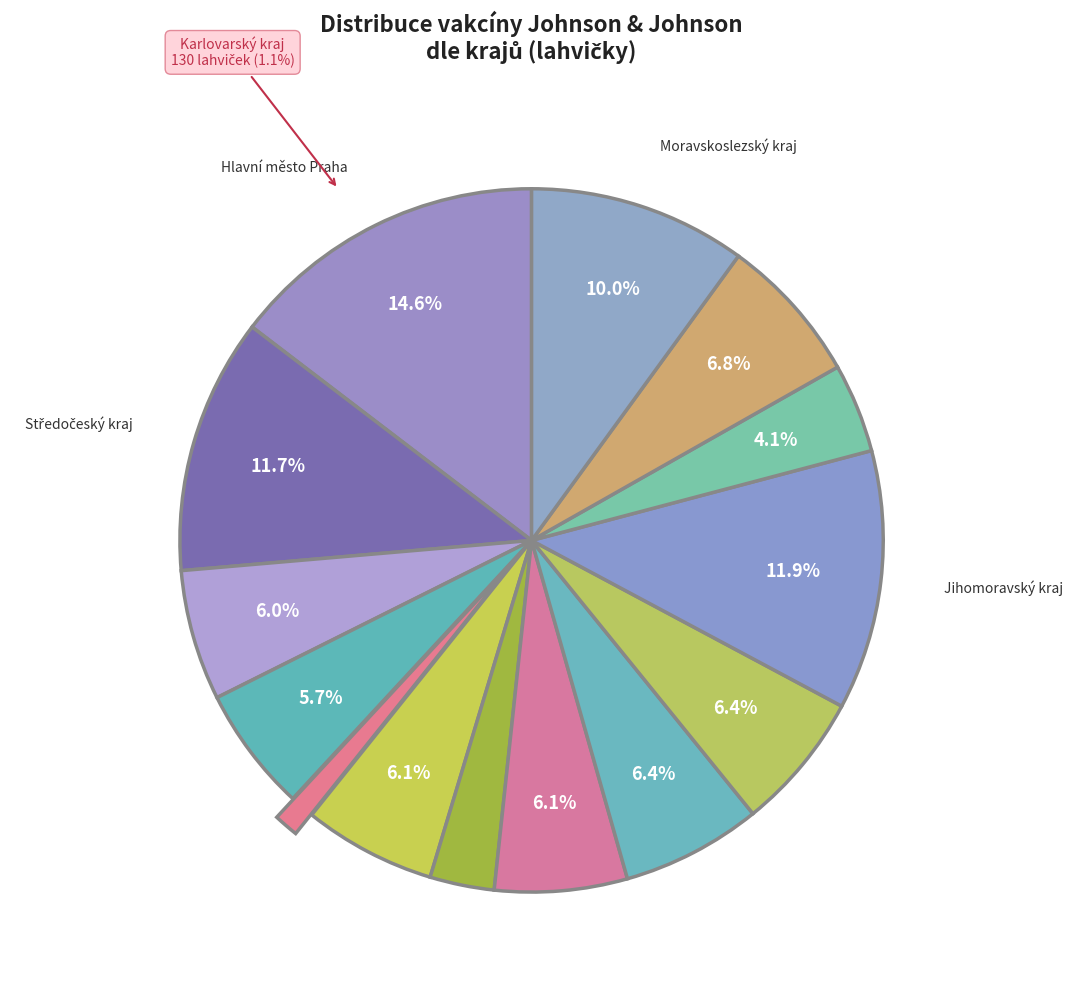

To the nearest percent, what is the average slice percentage?

7%